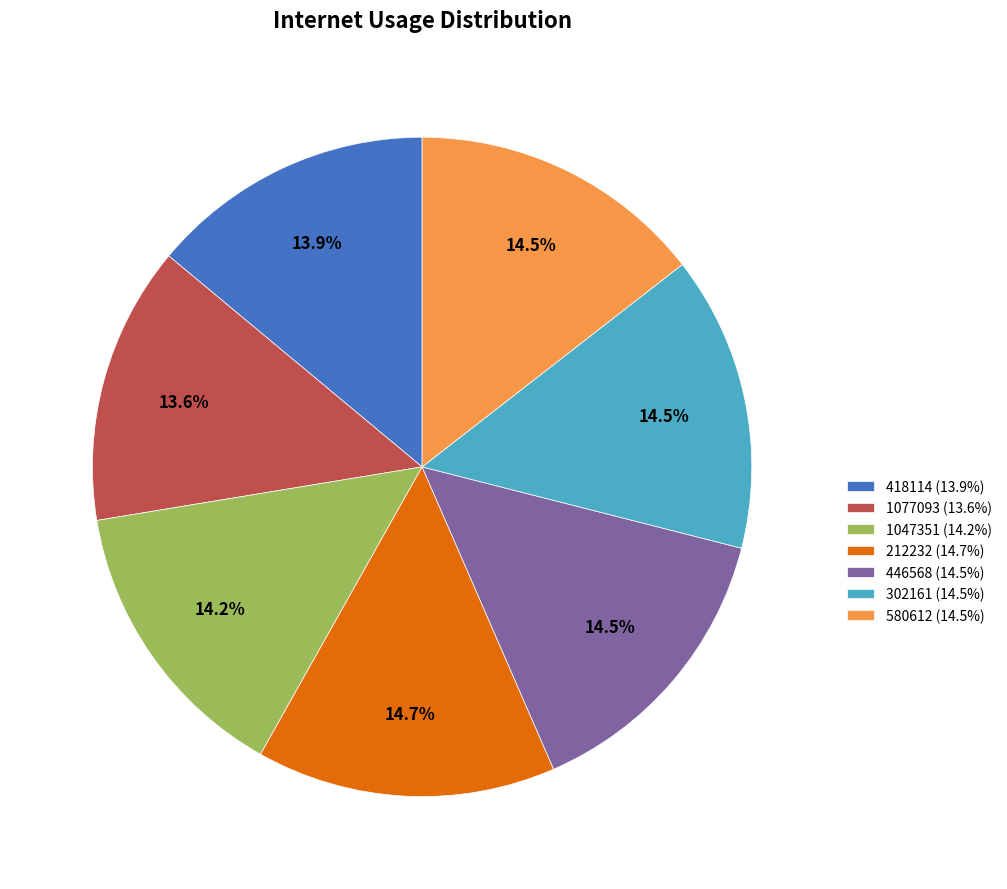

Count the number of slices in the pie.

7